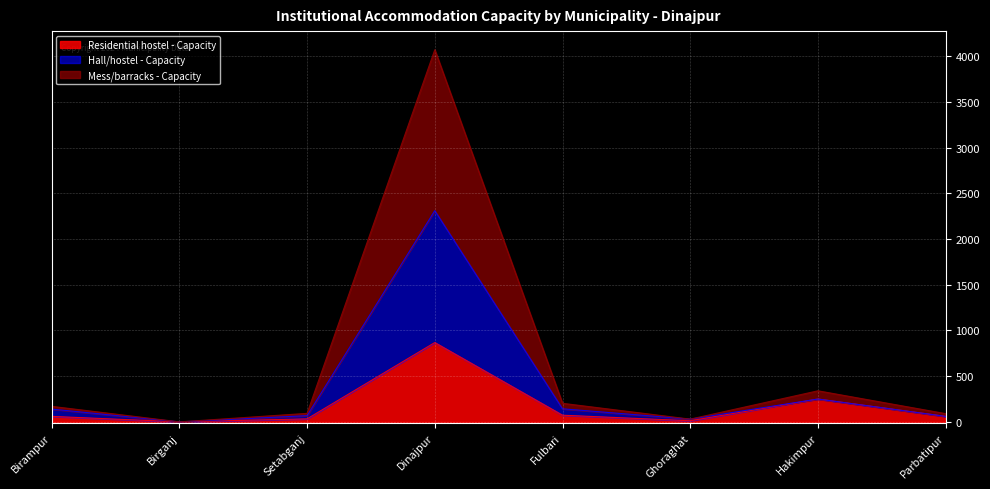

Does the chart display data point markers on the line(s)?

No